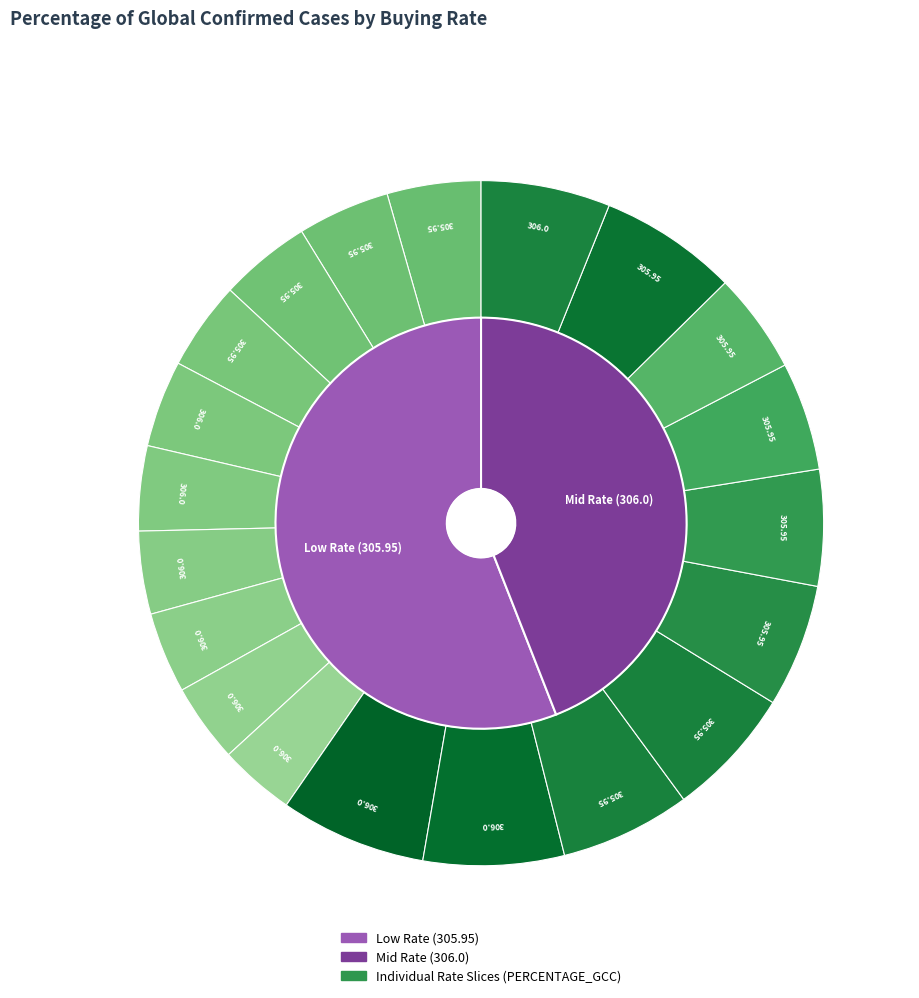

Is it true that 305.95 is 1% of the pie?

False